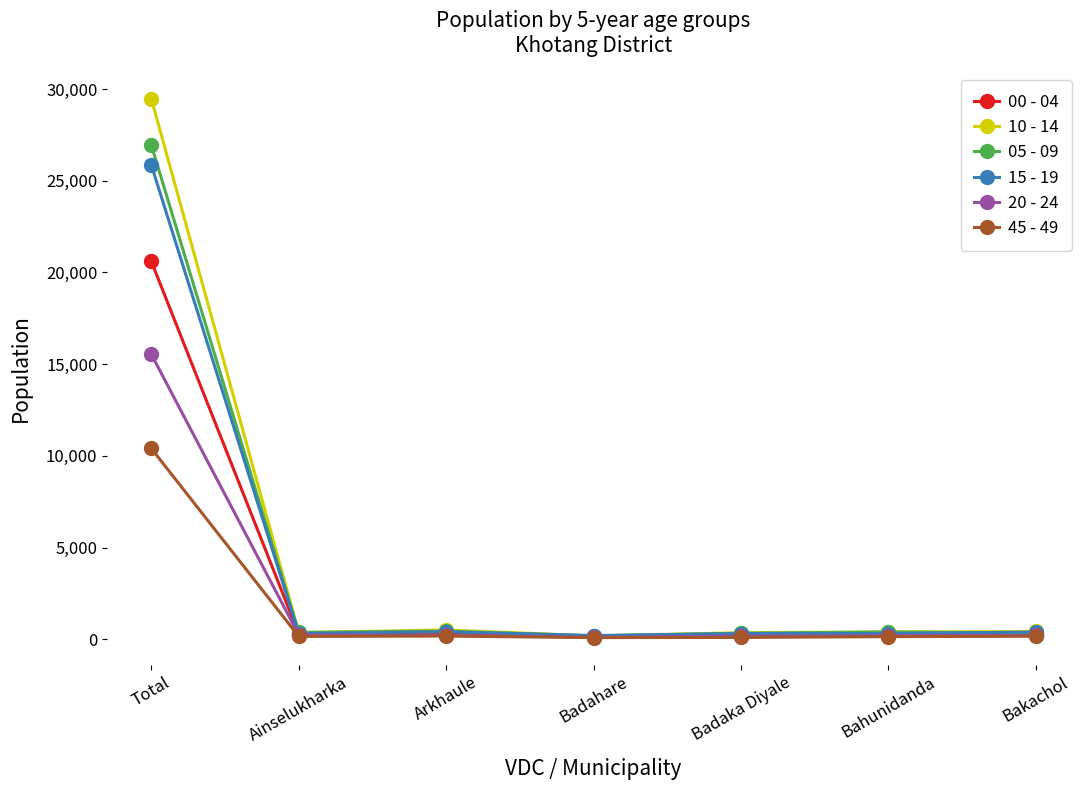

What is the label of the 2nd point from the right?

Bahunidanda